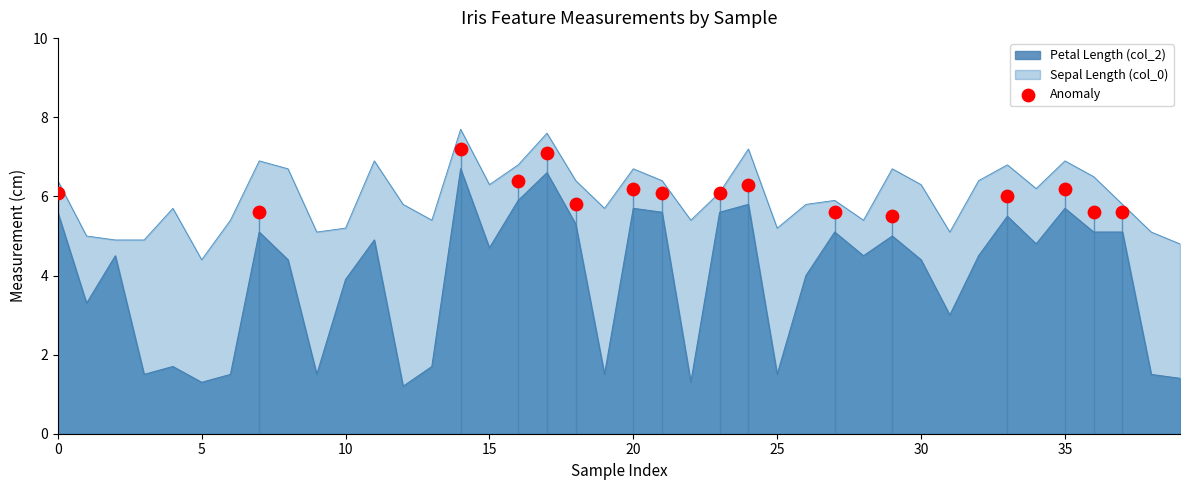

What is the minimum value for Sepal Length (col_0)?

4.4